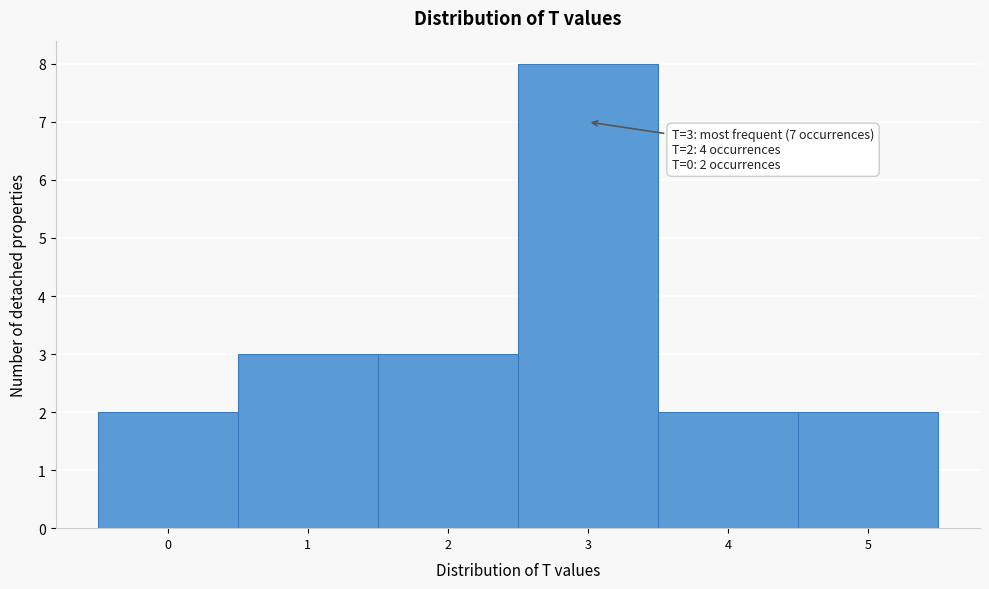

Which range on the x-axis has the tallest bar?

2.5 to 3.5